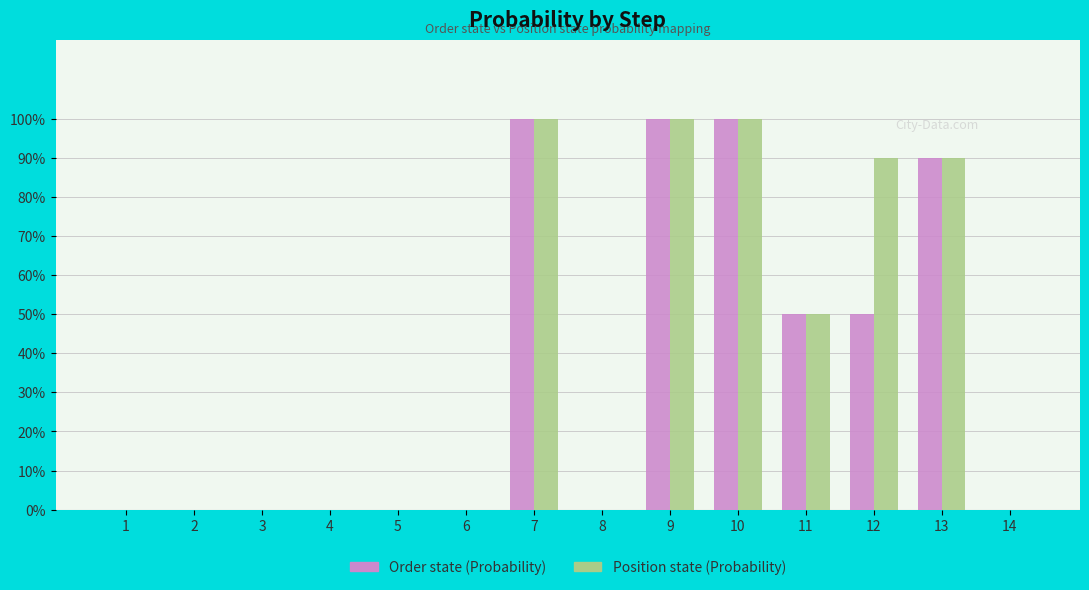

Are the bars horizontal?

No